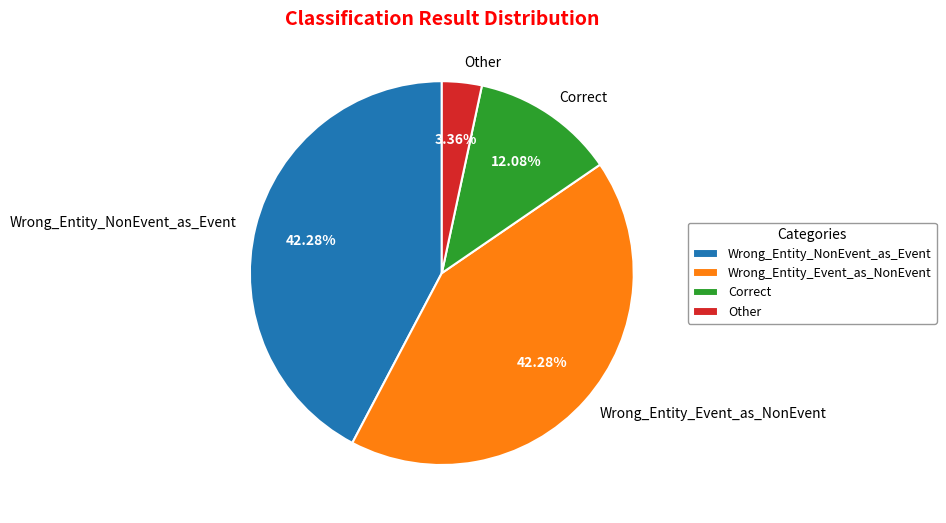

Count the number of slices in the pie.

4